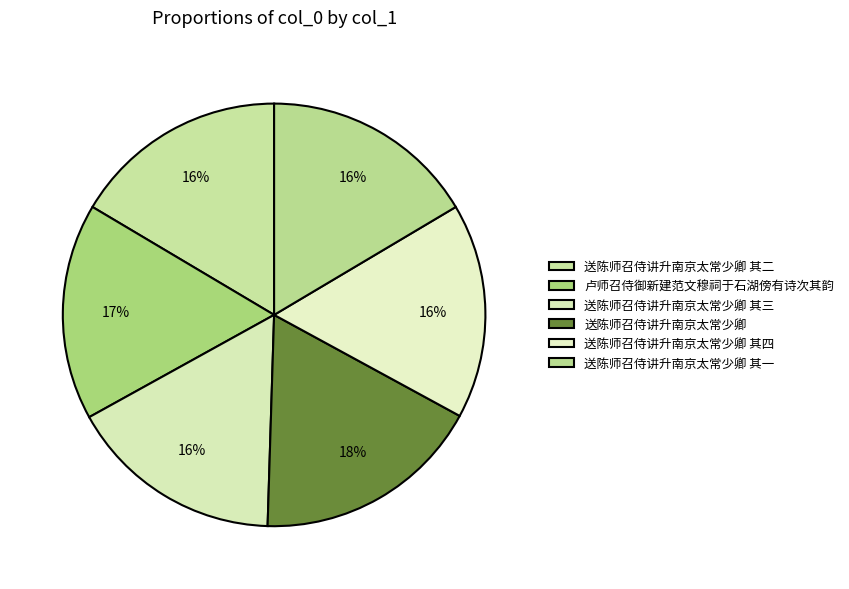

Count the number of slices in the pie.

6